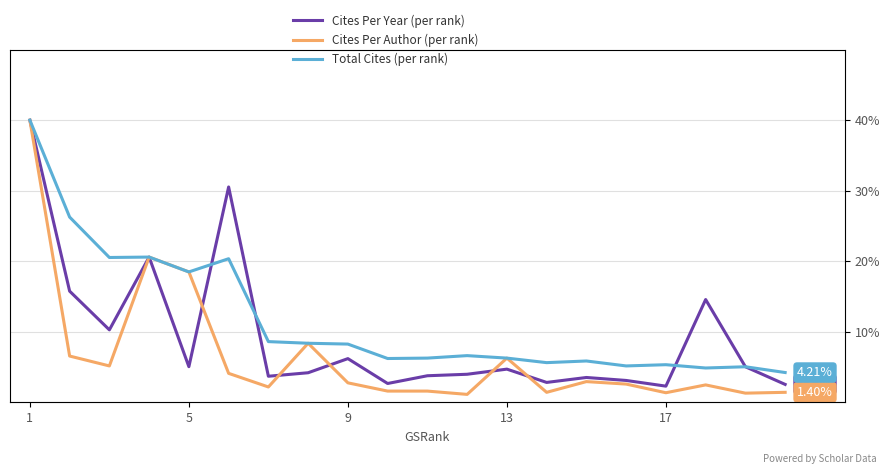

Rank the series at 17 from lowest to highest value.

Cites Per Author (per rank), Cites Per Year (per rank), Total Cites (per rank)